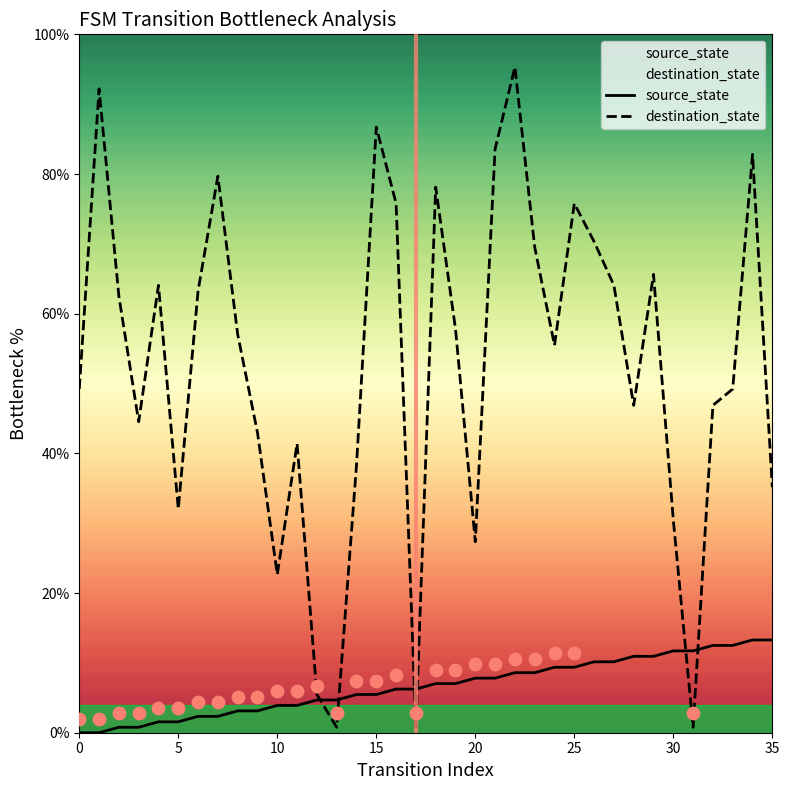

Which series has the widest spread of Y values?

destination_state